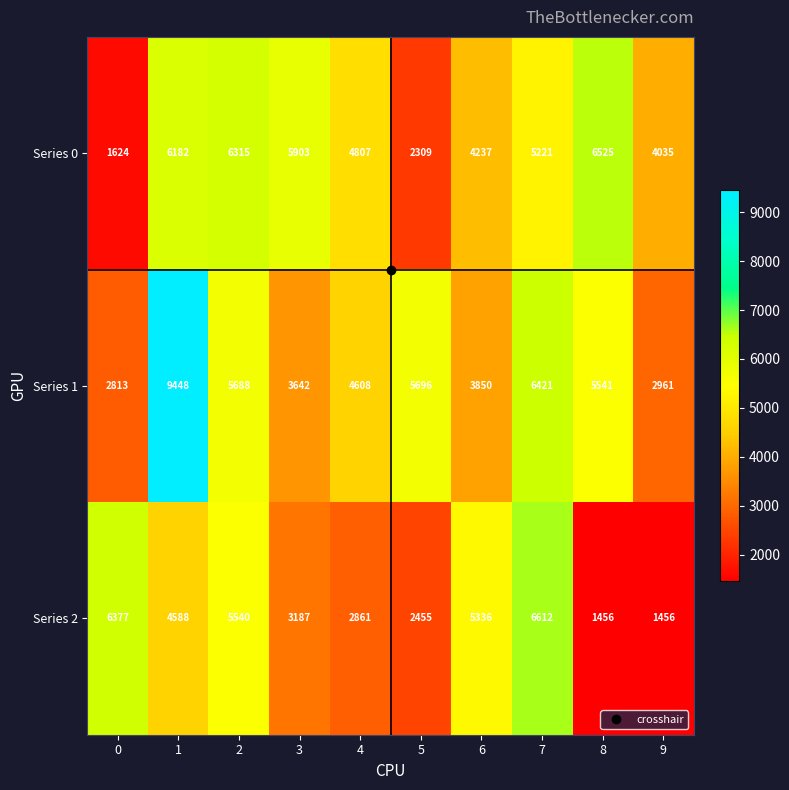

What value does the Series 1 series have at 9?

2961